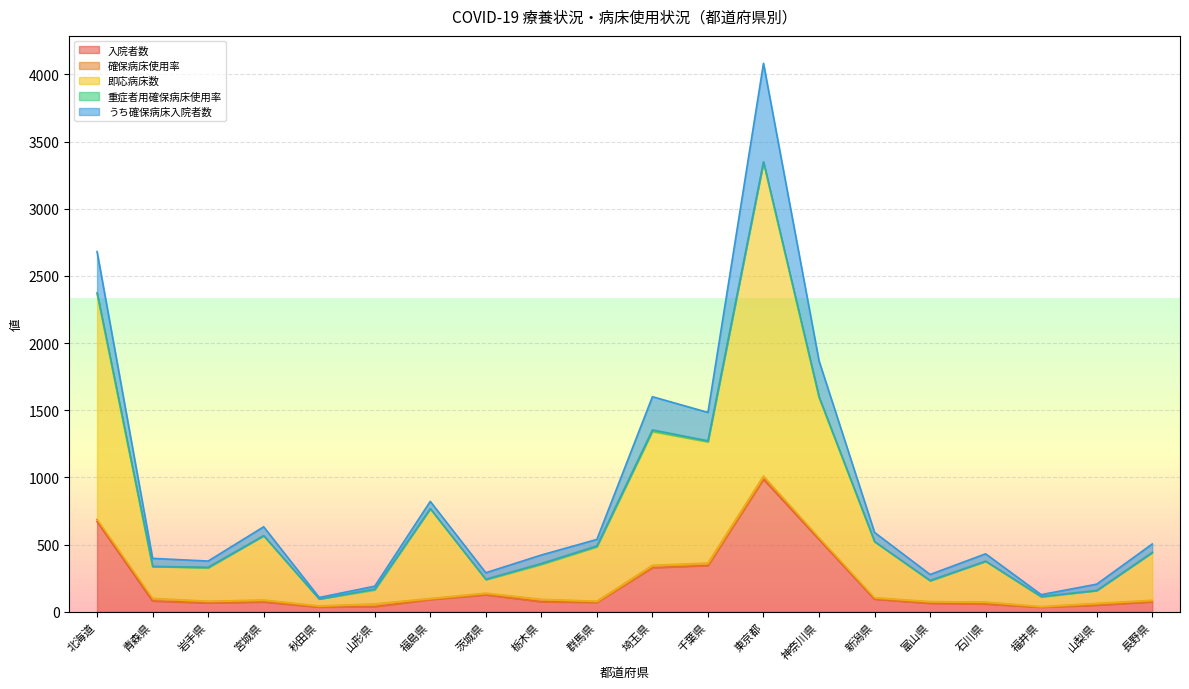

In 確保病床使用率, how many points are lower than both neighbors (excluding endpoints)?

6